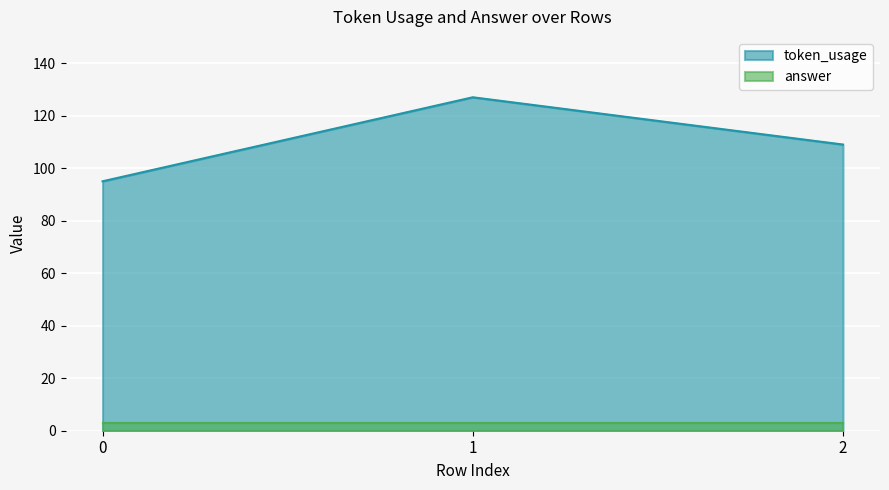

What is the greatest value displayed?

127